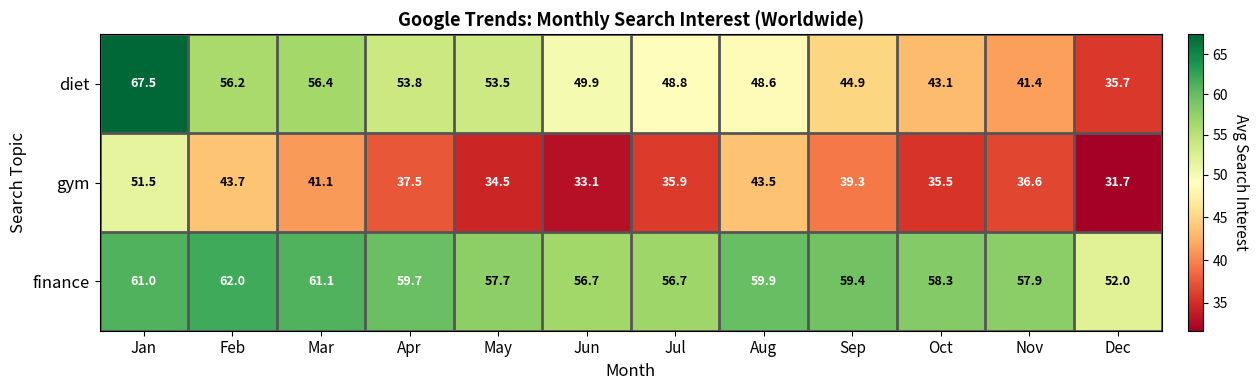

Where is gym nearest to the value 41?

Mar